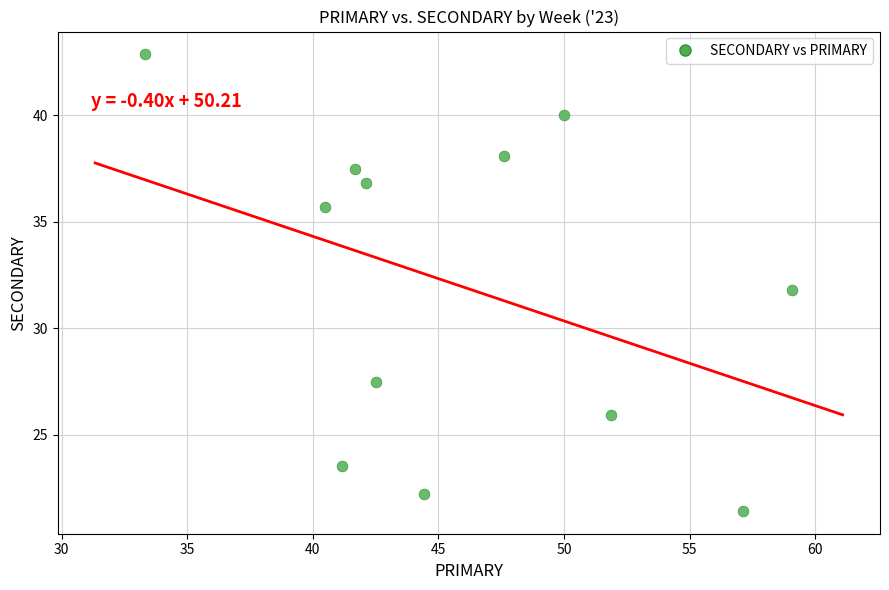

What is the range of X values (max minus min)?

25.8